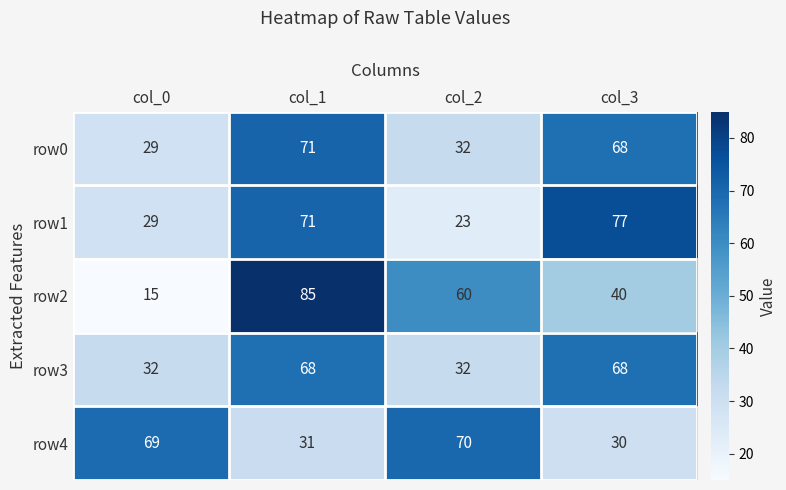

The row0 series shows 29 at col_0. True or false?

True